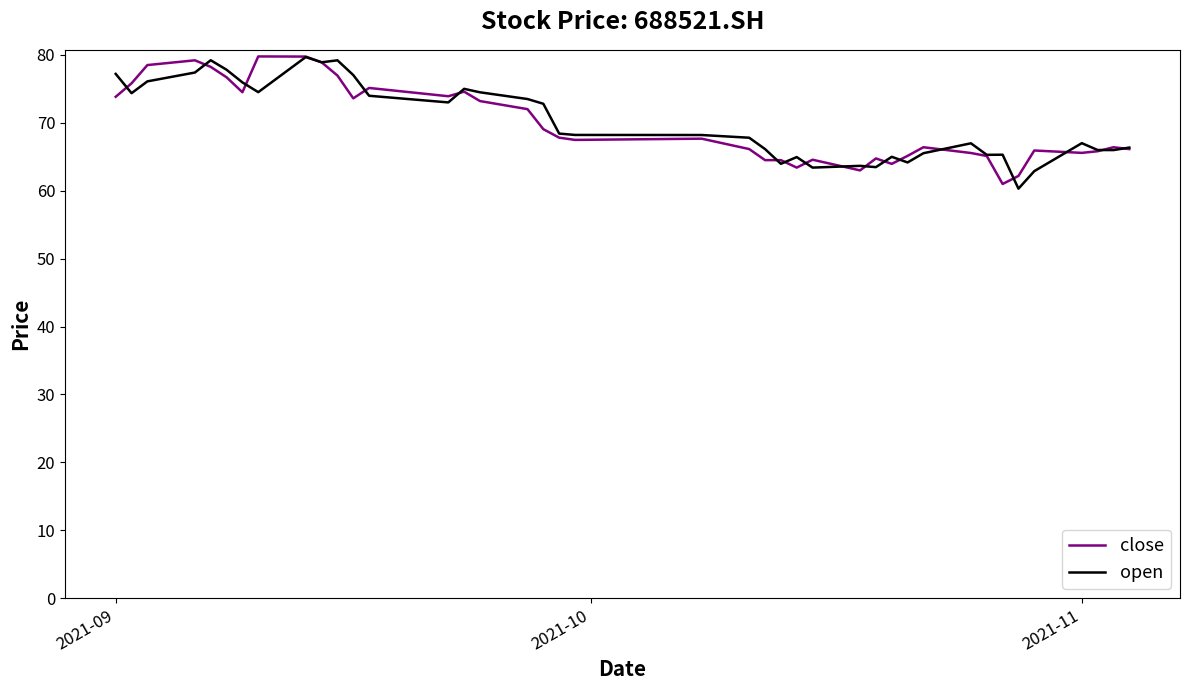

What is the highest value of the close series?

79.8